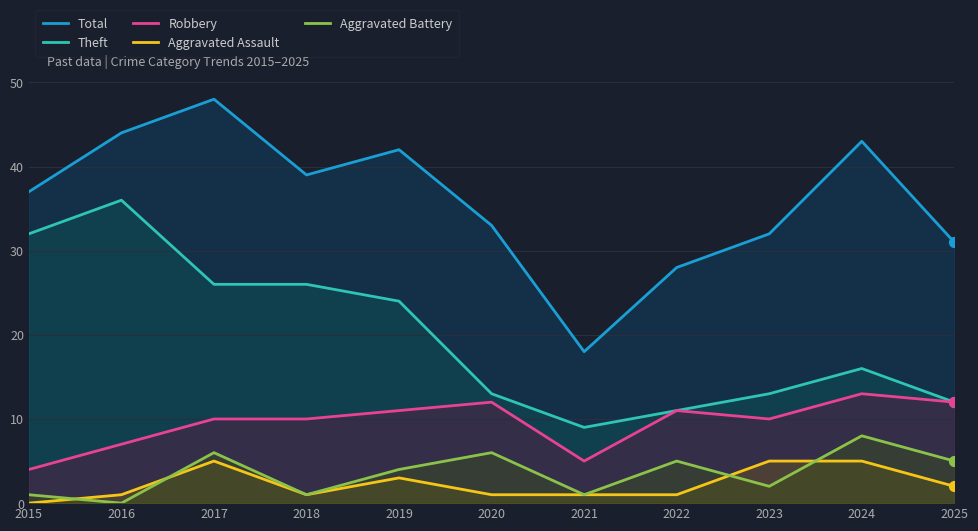

At how many categories does at least one series exceed 1?

11